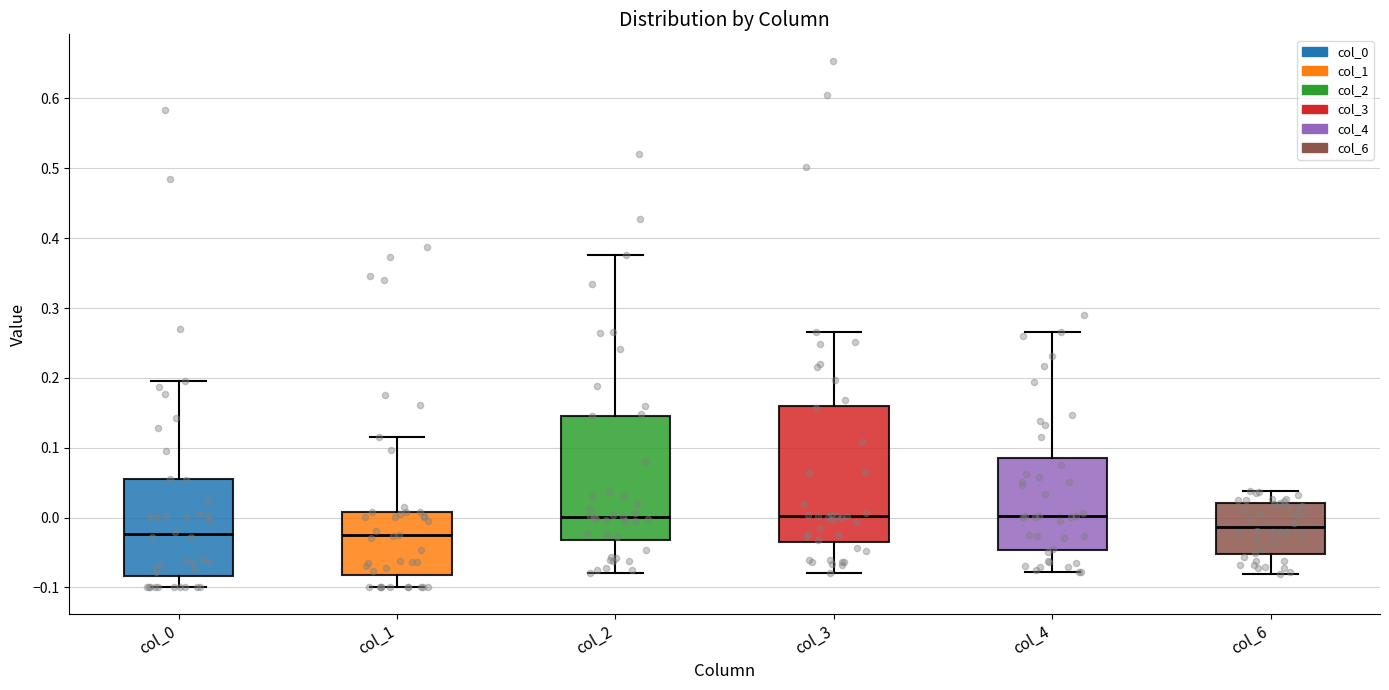

Comparing the boxes themselves (not the whiskers), which one is the tallest?

col_3